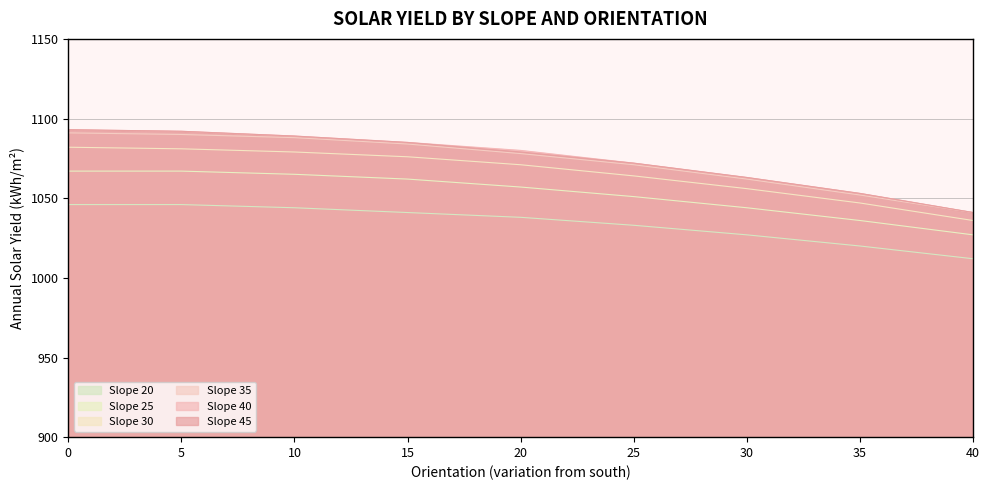

Is it true that Slope 40 equals 415 at 25?

False